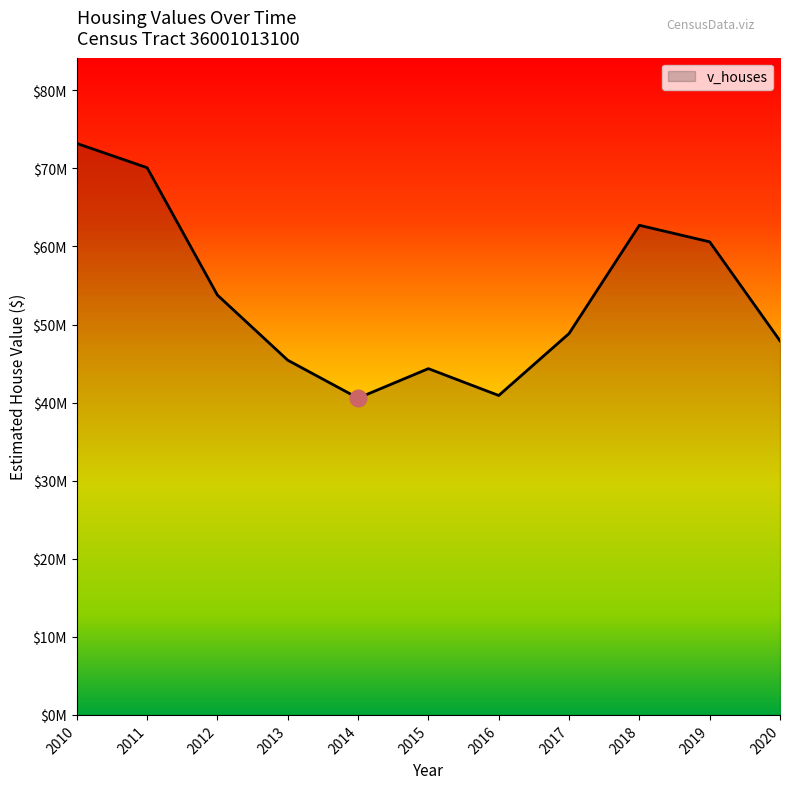

The value at 2019 is 60593600. True or false?

True